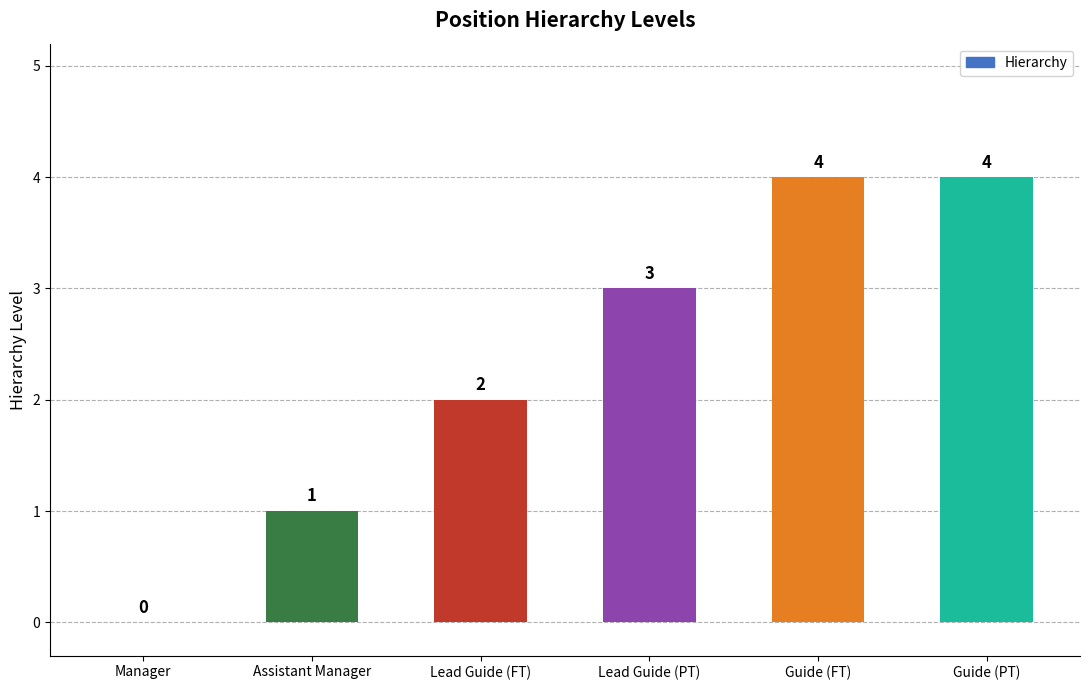

What is the average value?

2